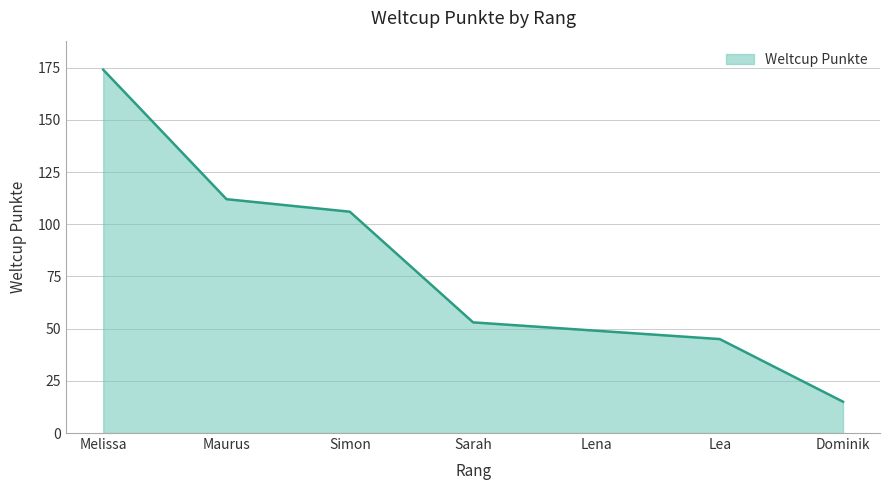

Rank the categories by value from lowest to highest.

Dominik, Lea, Lena, Sarah, Simon, Maurus, Melissa